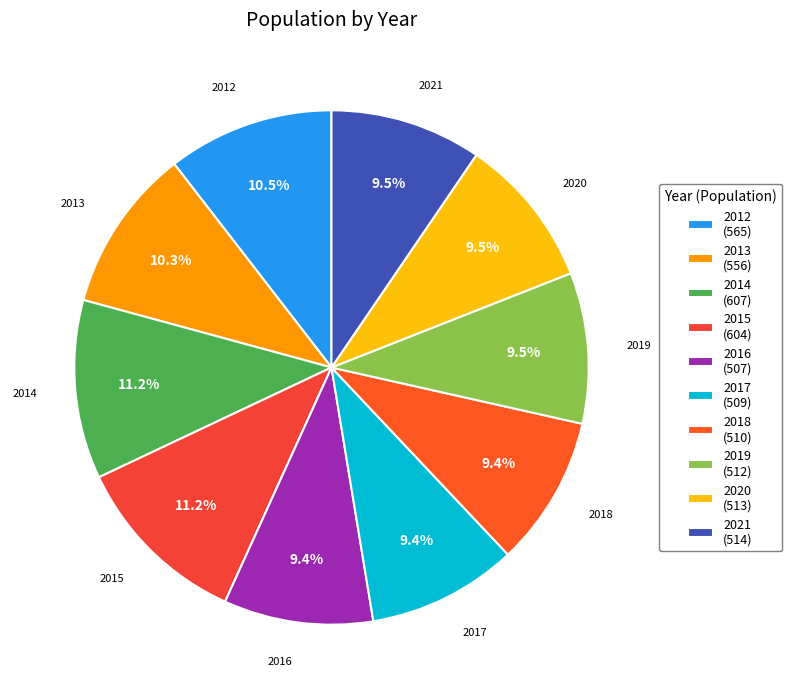

Is the sum of 2014 and 2013 greater than half?

No